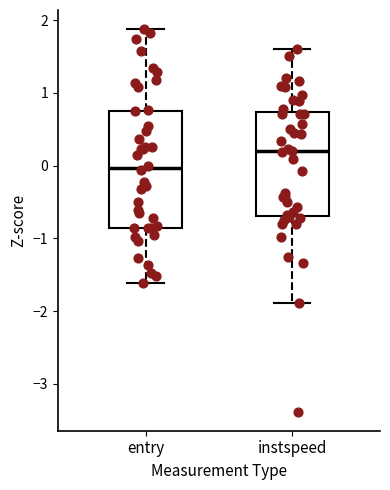

Comparing the boxes themselves (not the whiskers), which one is the tallest?

entry